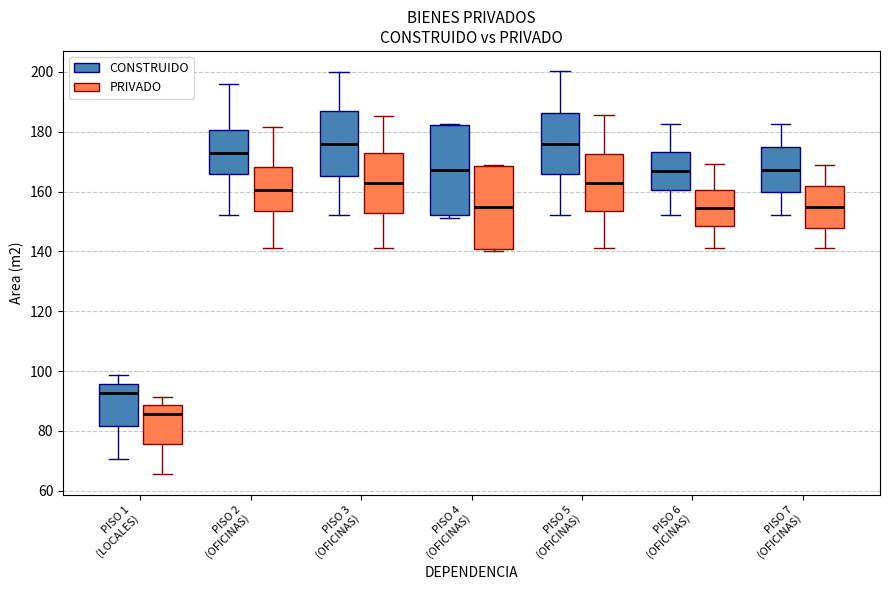

Comparing the boxes themselves (not the whiskers), which one is the tallest?

PISO 4 (OFICINAS) (CONSTRUIDO)